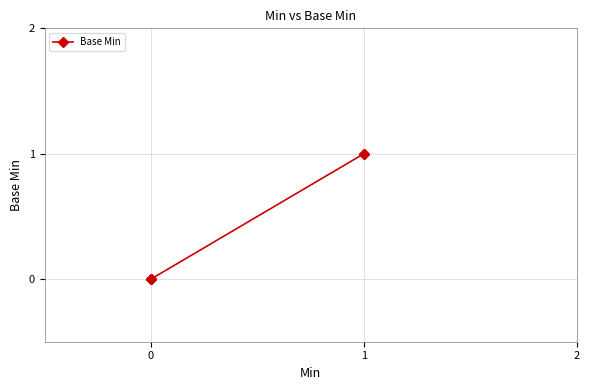

How many positive values are there?

2